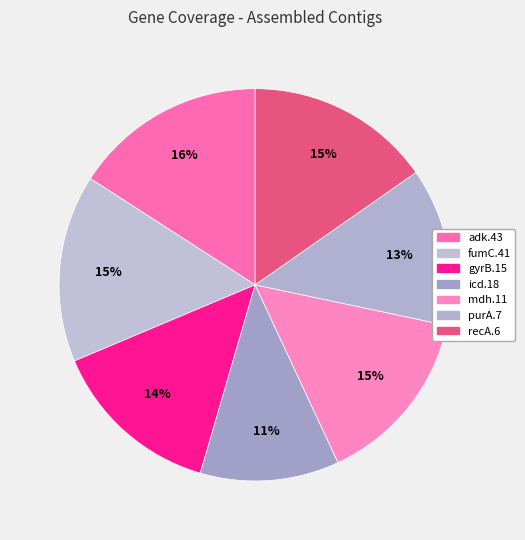

How many segments does this pie chart have?

7